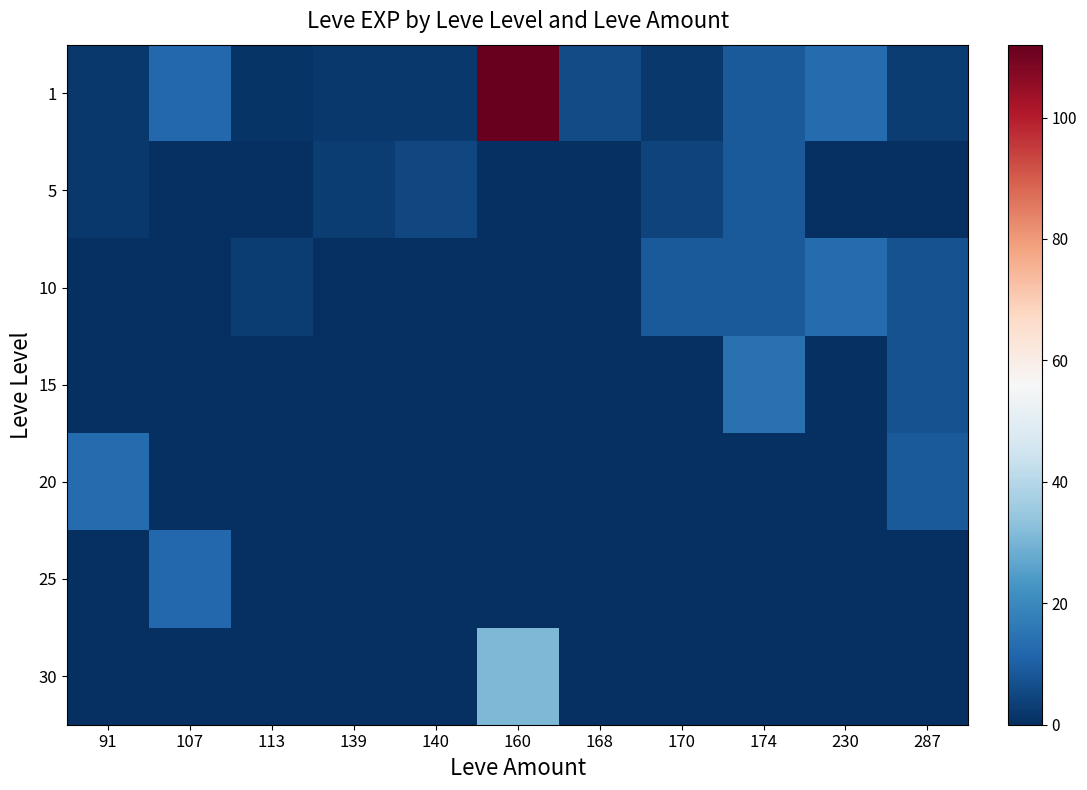

At how many categories does at least one series exceed 36?

1